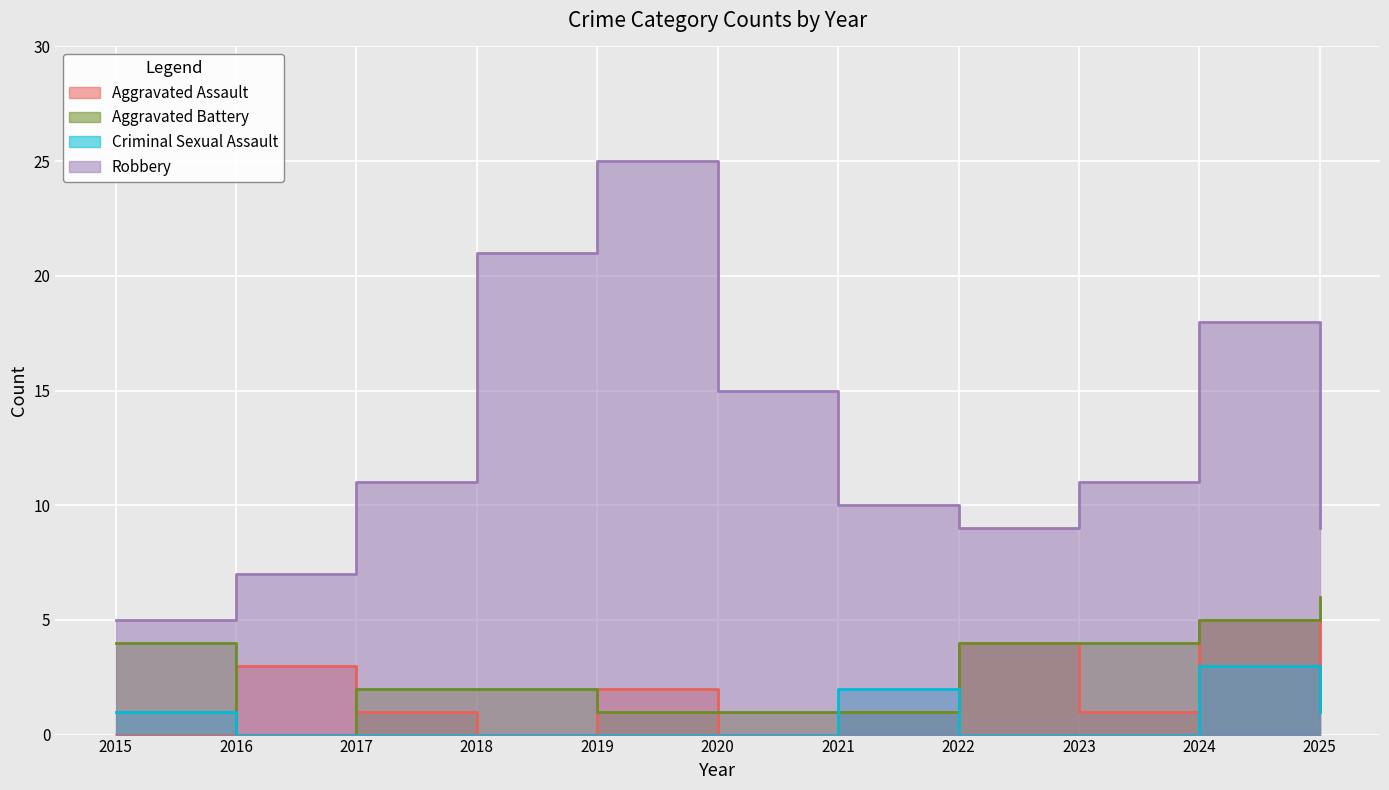

What is the spread (max minus min) of values at 2015?

5